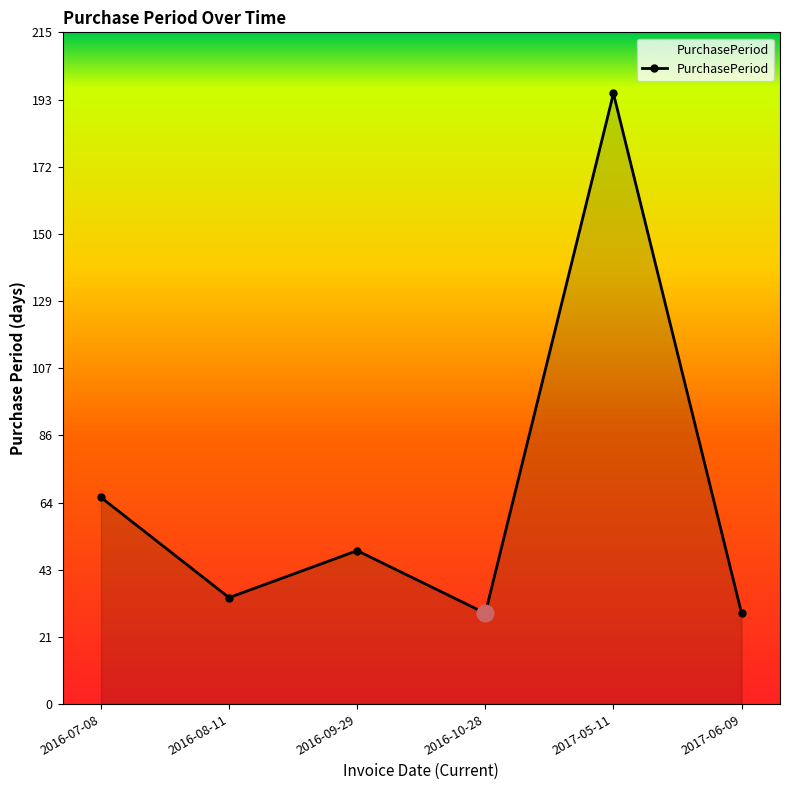

Reading left to right, what are all the values shown in this chart?

2016-07-08=66	2016-08-11=34	2016-09-29=49	2016-10-28=29	2017-05-11=195	2017-06-09=29